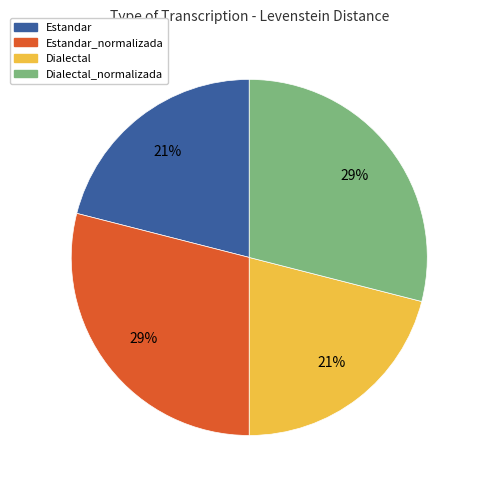

How many slices are in this pie chart?

4